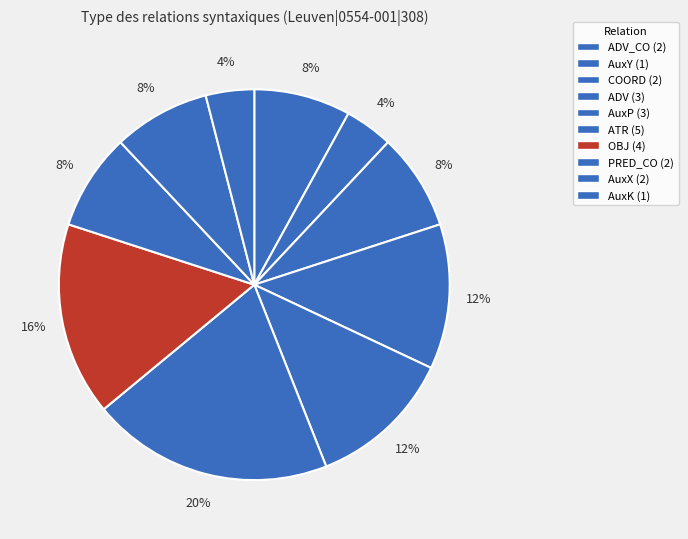

Rank the categories by value from highest to lowest.

ATR, OBJ, ADV, AuxP, ADV_CO, COORD, PRED_CO, AuxX, AuxY, AuxK